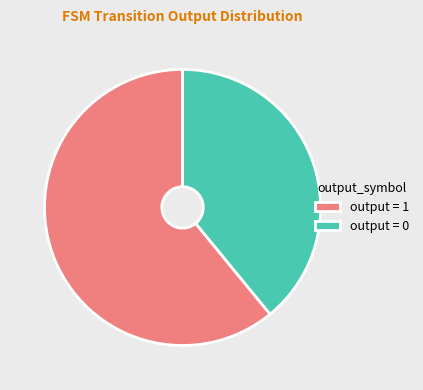

How many segments does this pie chart have?

2